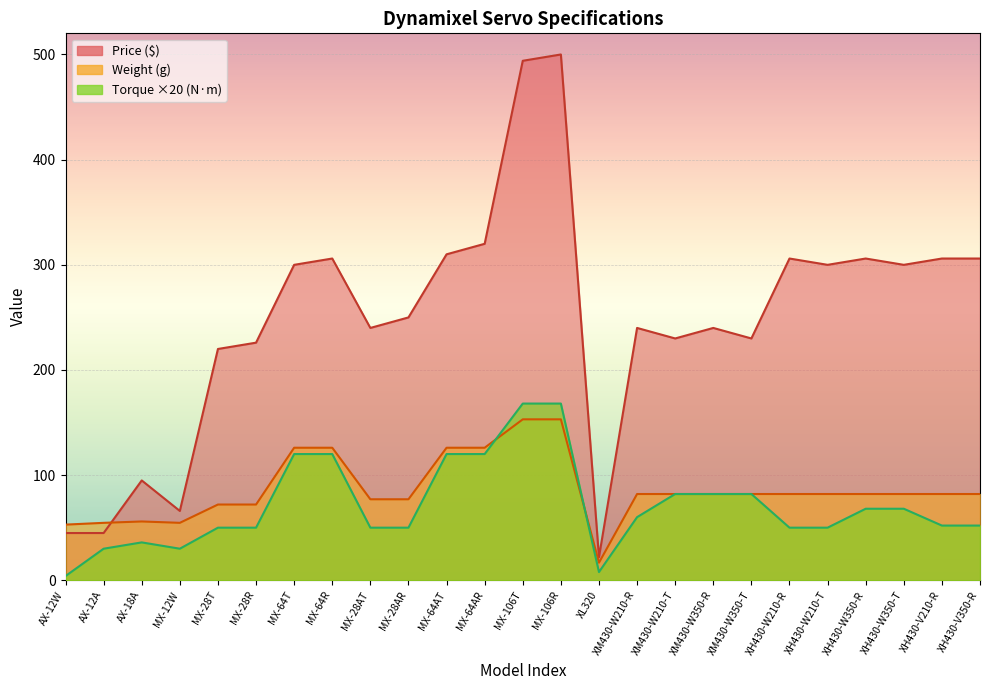

What is the difference between the maximum and second lowest values in the Torque series?

160.2